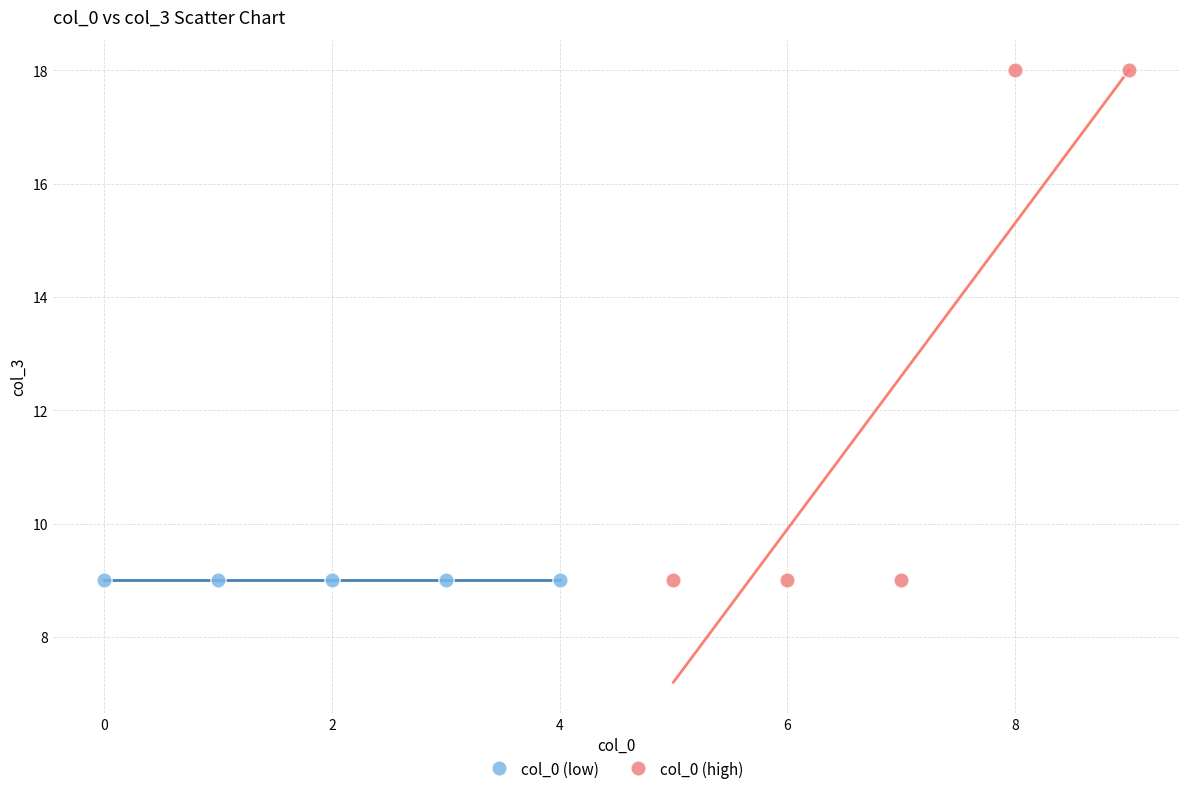

Which series reaches the maximum Y coordinate?

col_0 (high)